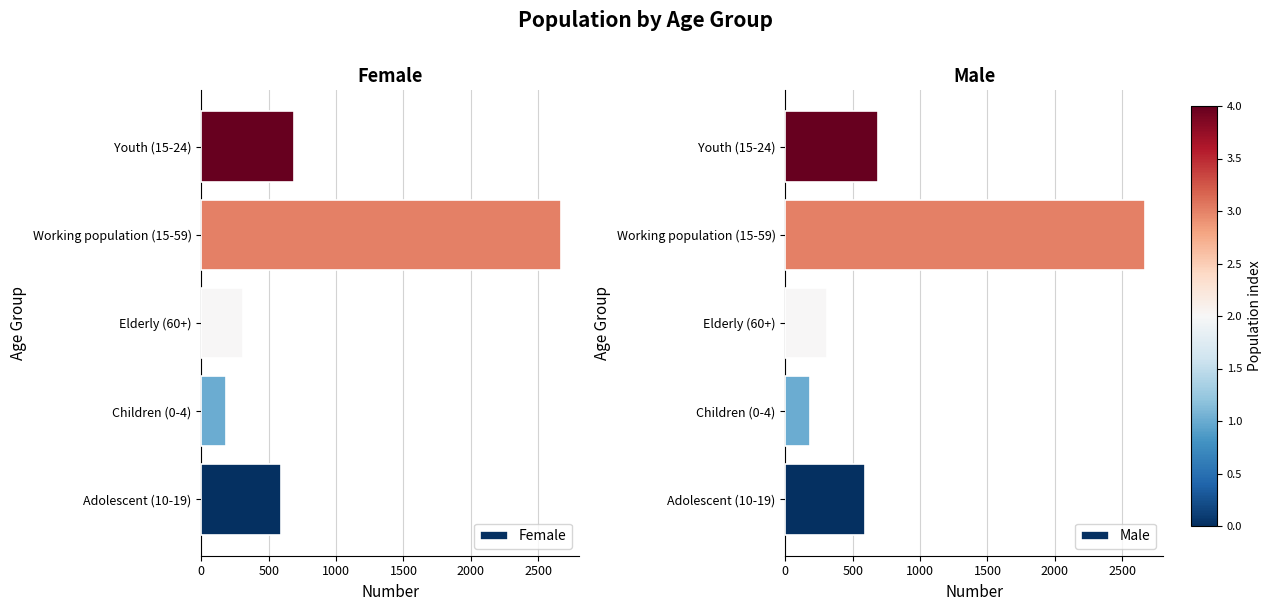

Count the number of data series in this chart.

2